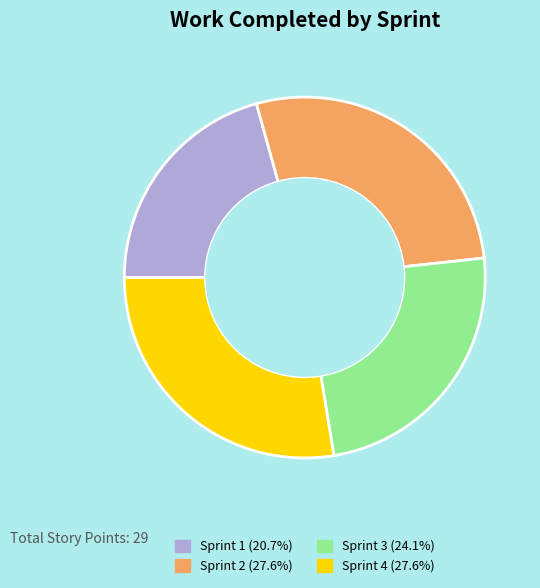

Is there any slice that represents more than half of the pie?

No